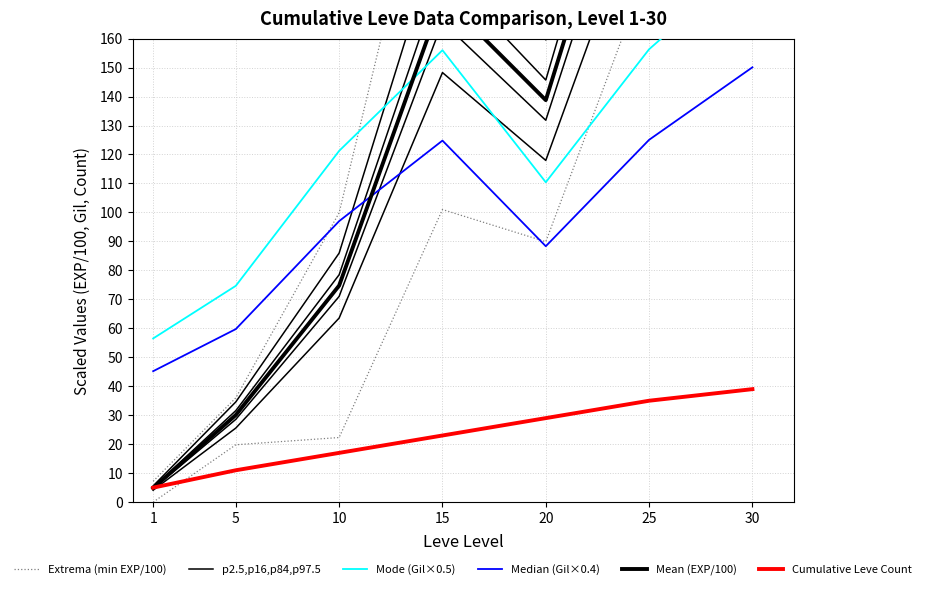

What is the spread (max minus min) of values at 30?

338.1